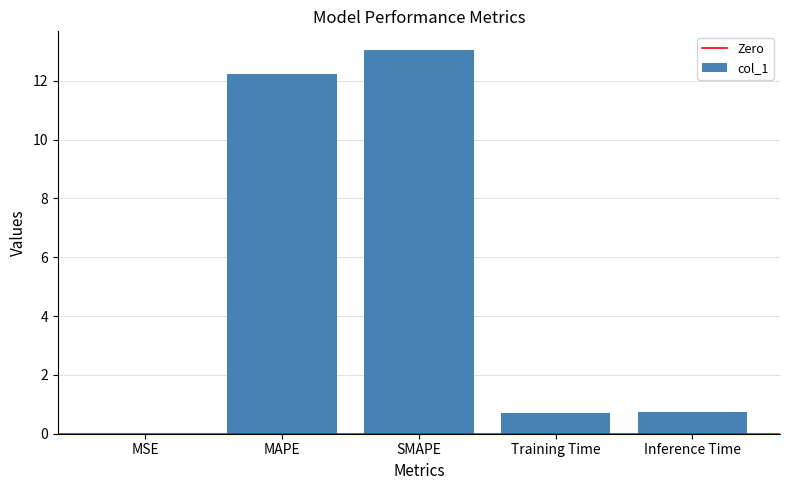

What is the sum of the values at MSE and MAPE?

12.2